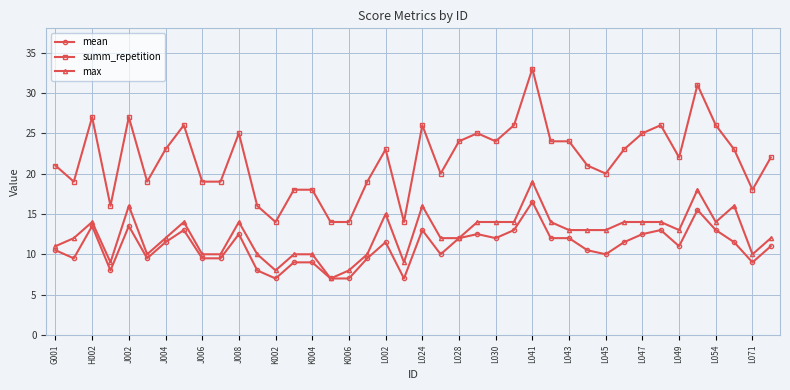

Reading left to right, transcribe all the data shown in this chart.

mean: 10.5	9.5	13.5	8.0	13.5	9.5	11.5	13.0	9.5	9.5	12.5	8.0	7.0	9.0	9.0	7.0	7.0	9.5	11.5	7.0	13.0	10.0	12.0	12.5	12.0	13.0	16.5	12.0	12.0	10.5	10.0	11.5	12.5	13.0	11.0	15.5	13.0	11.5	9.0	11.0
summ_repetition: 21.0	19.0	27.0	16.0	27.0	19.0	23.0	26.0	19.0	19.0	25.0	16.0	14.0	18.0	18.0	14.0	14.0	19.0	23.0	14.0	26.0	20.0	24.0	25.0	24.0	26.0	33.0	24.0	24.0	21.0	20.0	23.0	25.0	26.0	22.0	31.0	26.0	23.0	18.0	22.0
max: 11.0	12.0	14.0	9.0	16.0	10.0	12.0	14.0	10.0	10.0	14.0	10.0	8.0	10.0	10.0	7.0	8.0	10.0	15.0	9.0	16.0	12.0	12.0	14.0	14.0	14.0	19.0	14.0	13.0	13.0	13.0	14.0	14.0	14.0	13.0	18.0	14.0	16.0	10.0	12.0